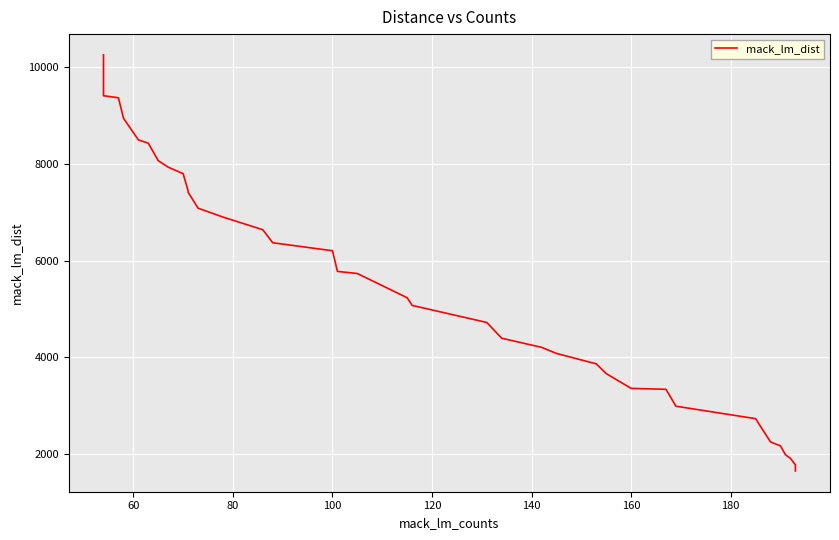

What is the difference between the maximum and second lowest values?

8567.9